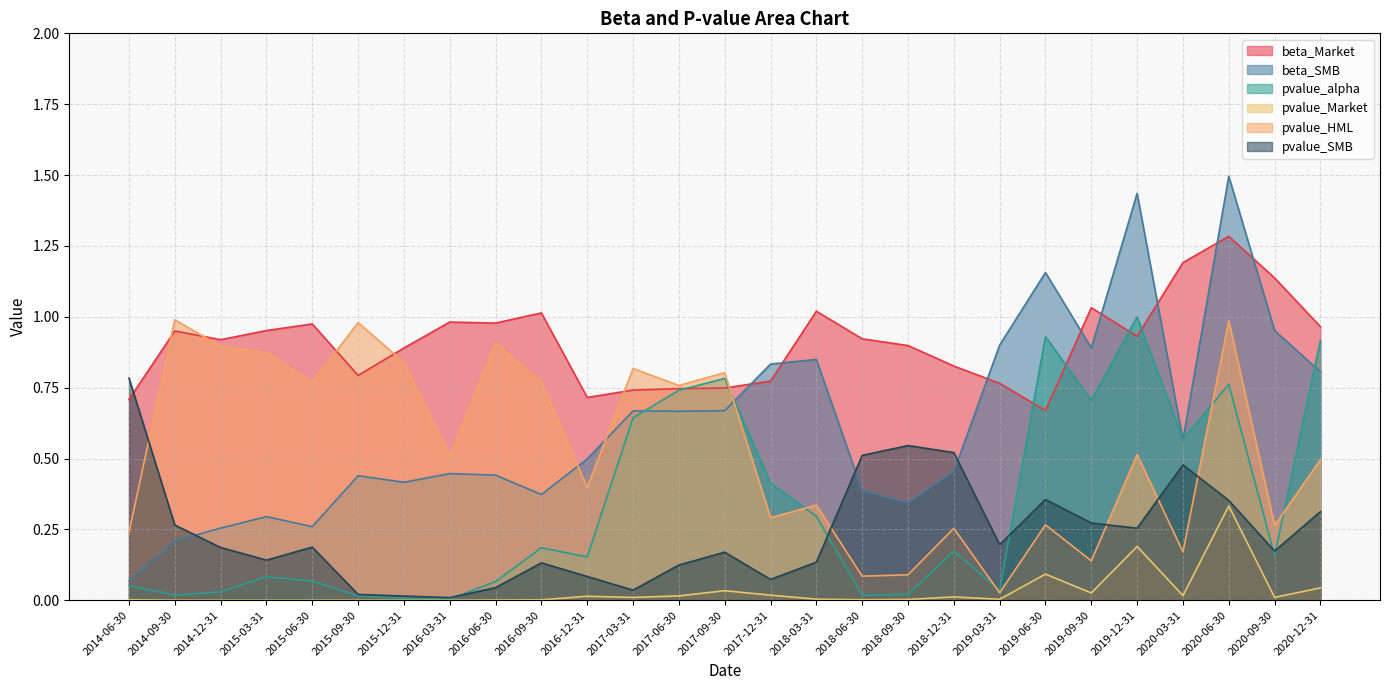

The pvalue_alpha series shows 0.0 at 2018-09-30. True or false?

True